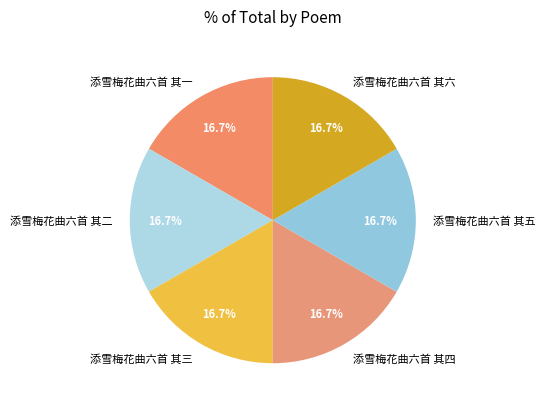

What percentage is the 添雪梅花曲六首 其一 slice, to the nearest percent?

17%